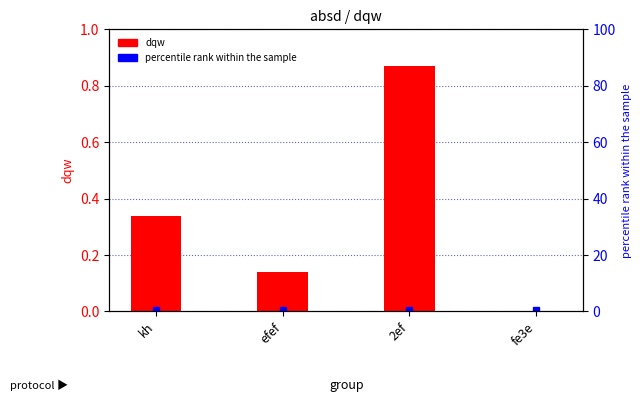

Reading left to right, transcribe all the data shown in this chart.

kh=0.3	efef=0.1	2ef=0.9	fe3e=0.0